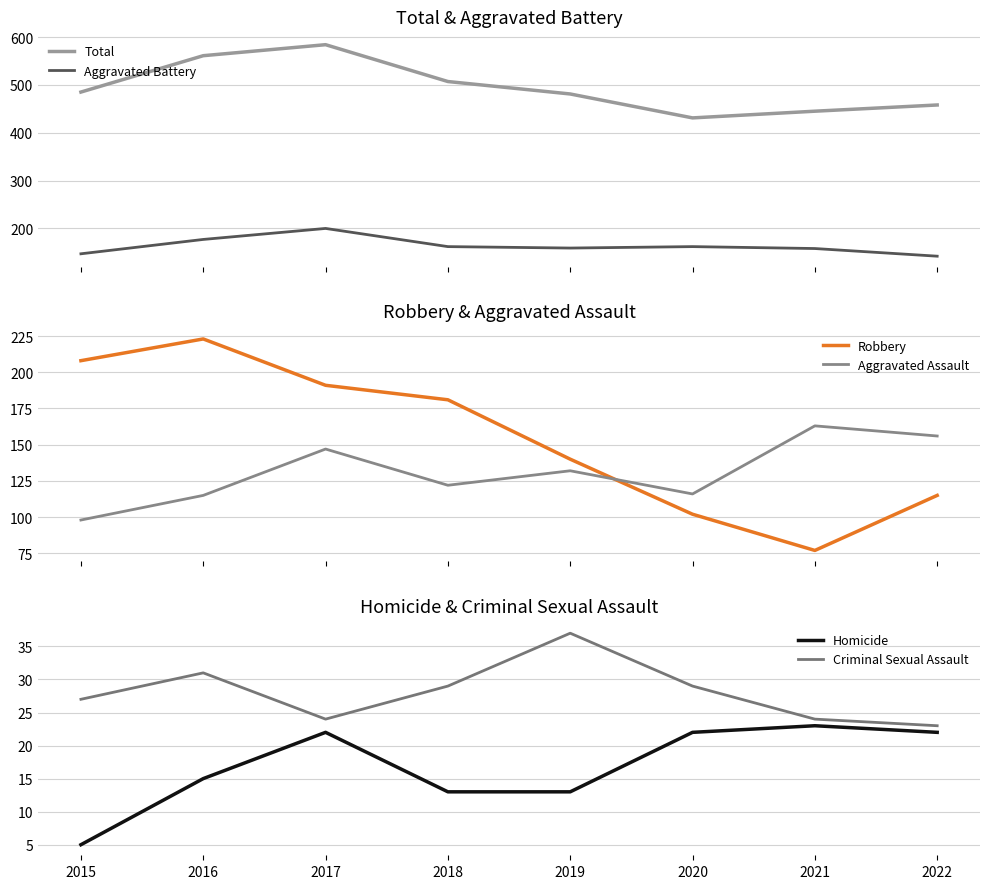

What is the sum of the Total values at 2016 and 2015?

1046